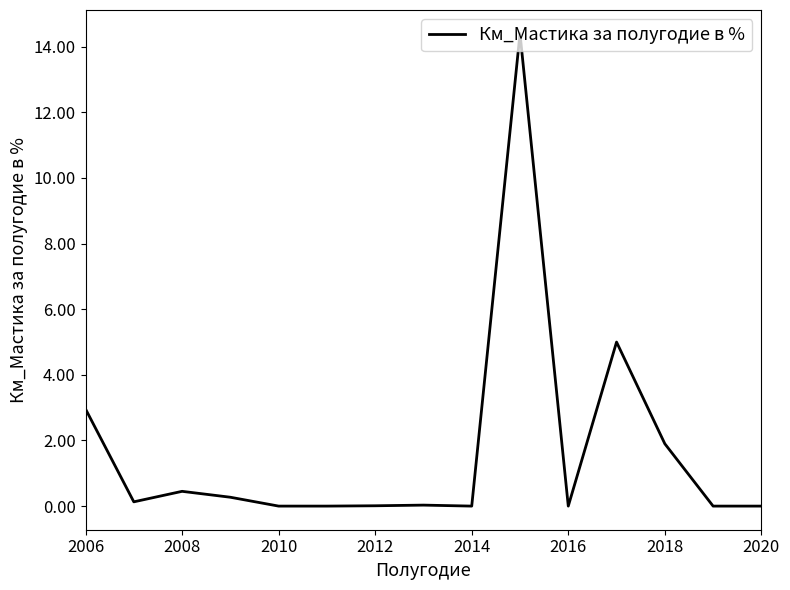

How many distinct data groups are displayed?

1